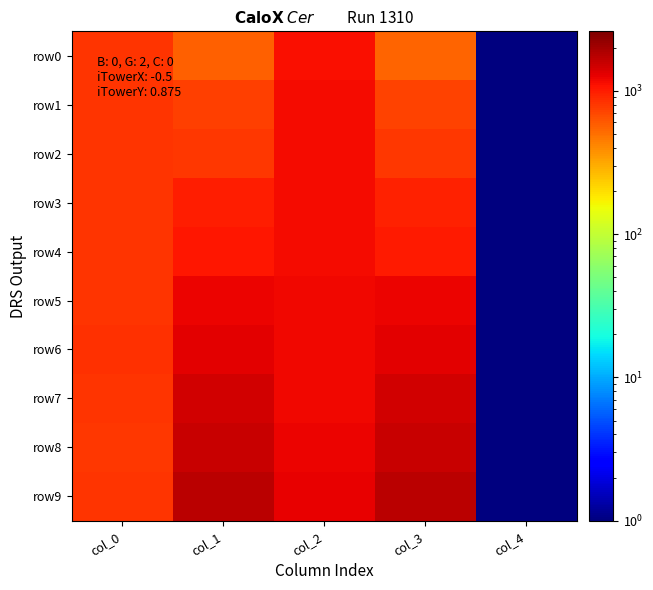

Reading left to right, extract all data points from this chart.

row0: col_0=825.4	col_1=562.6	col_2=1118.5	col_3=544.6	col_4=0.1
row1: col_0=817.5	col_1=744.2	col_2=1146.7	col_3=729.5	col_4=0.1
row2: col_0=826.5	col_1=797.2	col_2=1138.8	col_3=784.8	col_4=0.1
row3: col_0=818.6	col_1=991.1	col_2=1164.8	col_3=968.6	col_4=0.1
row4: col_0=823.1	col_1=1039.6	col_2=1158.0	col_3=1019.3	col_4=0.1
row5: col_0=823.1	col_1=1234.7	col_2=1178.3	col_3=1214.4	col_4=0.1
row6: col_0=833.3	col_1=1296.7	col_2=1185.1	col_3=1289.9	col_4=0.1
row7: col_0=814.1	col_1=1488.4	col_2=1200.8	col_3=1469.2	col_4=0.1
row8: col_0=801.7	col_1=1557.1	col_2=1213.2	col_3=1541.4	col_4=0.1
row9: col_0=816.3	col_1=1729.7	col_2=1256.1	col_3=1710.5	col_4=0.1